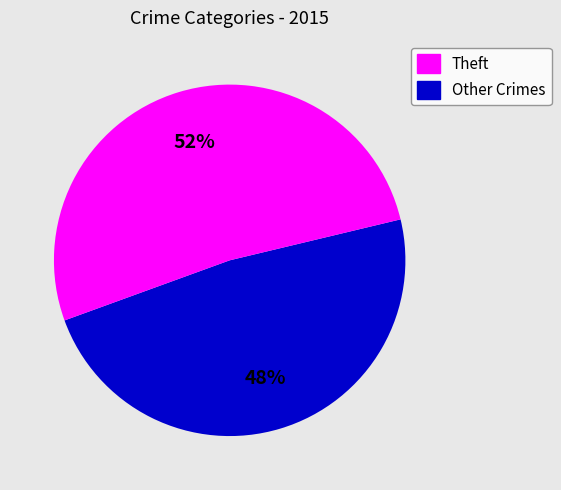

What percentage is the Other Crimes slice, to the nearest percent?

52%